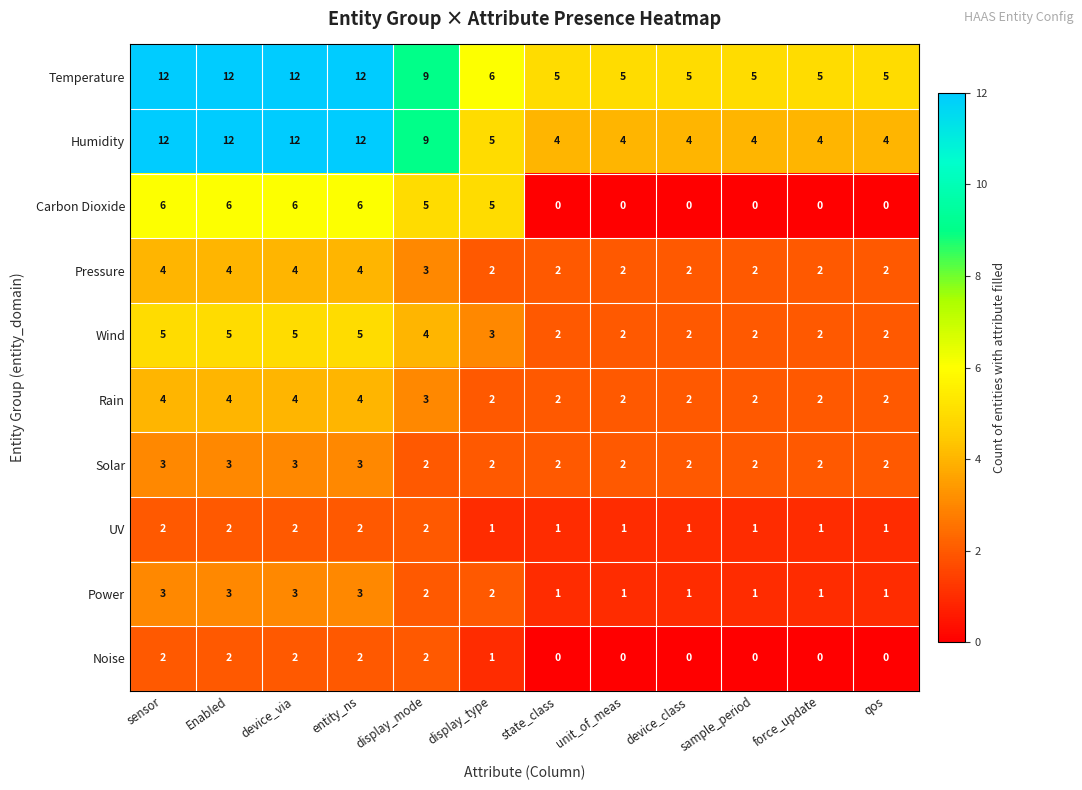

What is the sum of the Carbon Dioxide values at device_via and force_update?

6